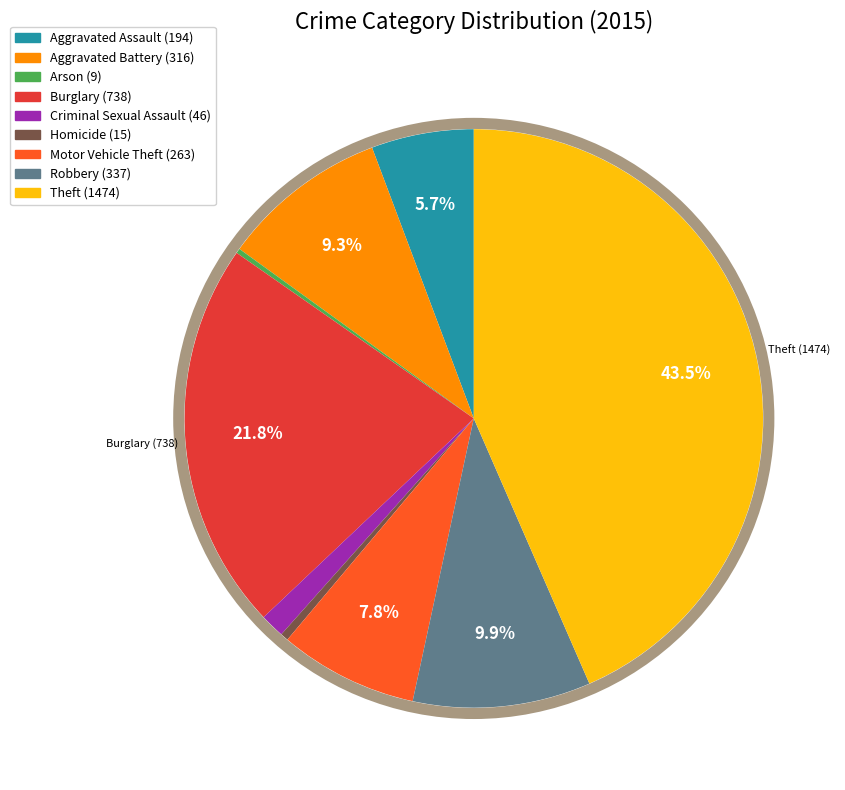

Which category has the biggest portion of the pie?

Theft